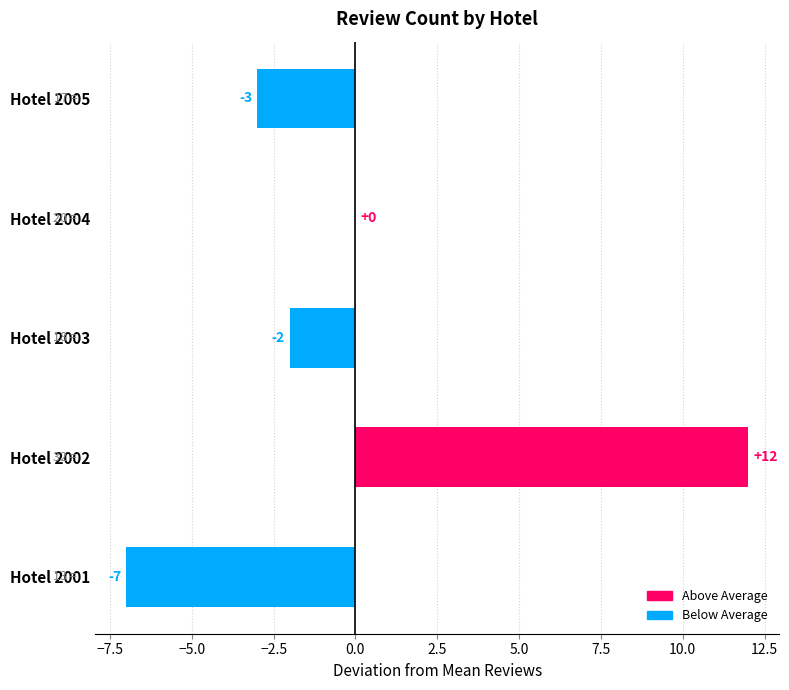

Which label corresponds to the largest value in the chart?

Hotel 2002